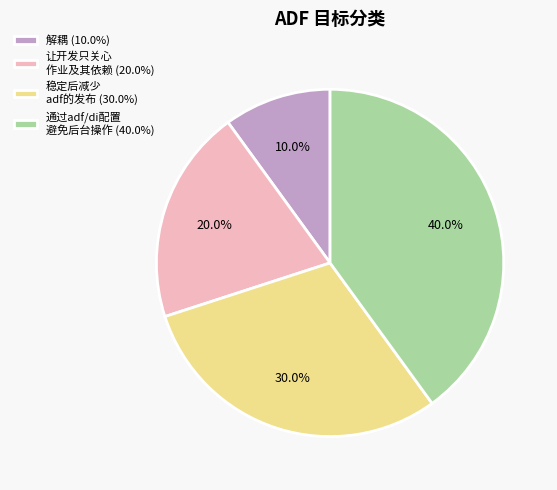

Count the number of slices in the pie.

4